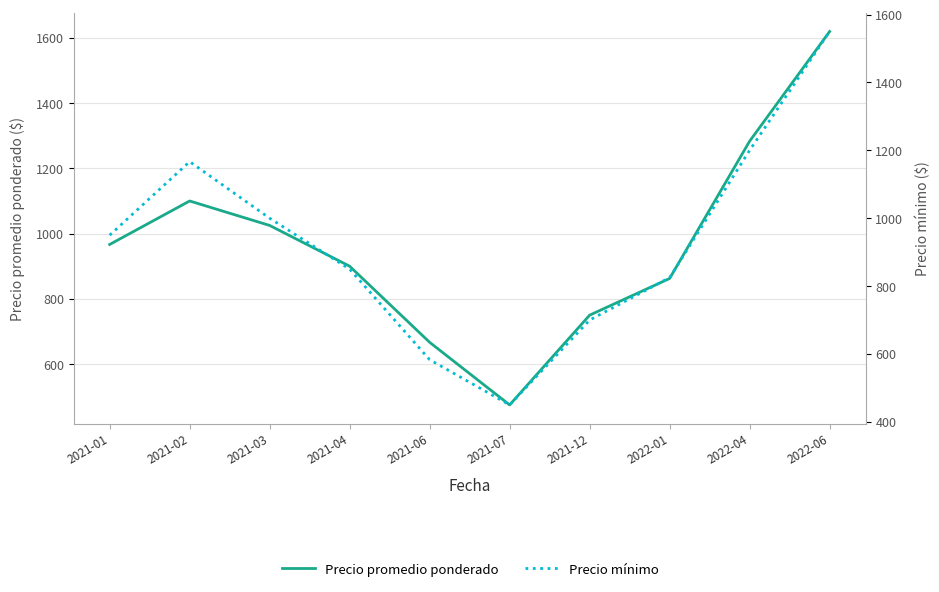

How many data points in Precio promedio ponderado are above 966?

5